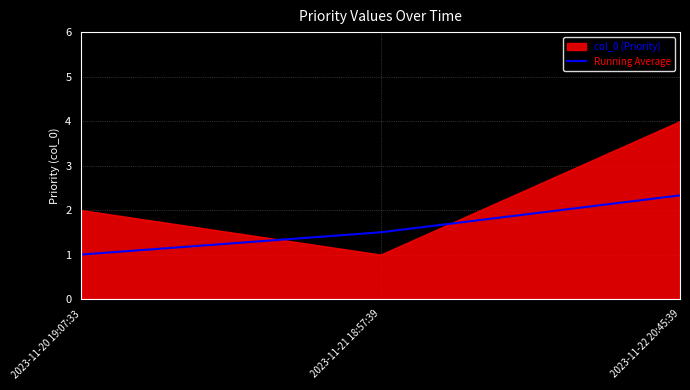

Which has a higher value, 2023-11-21 18:57:39 or 2023-11-22 20:45:39?

2023-11-22 20:45:39